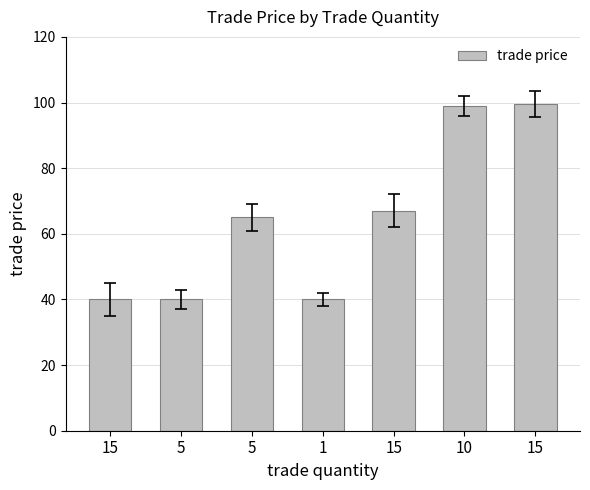

Which category has the lowest value across all series?

15